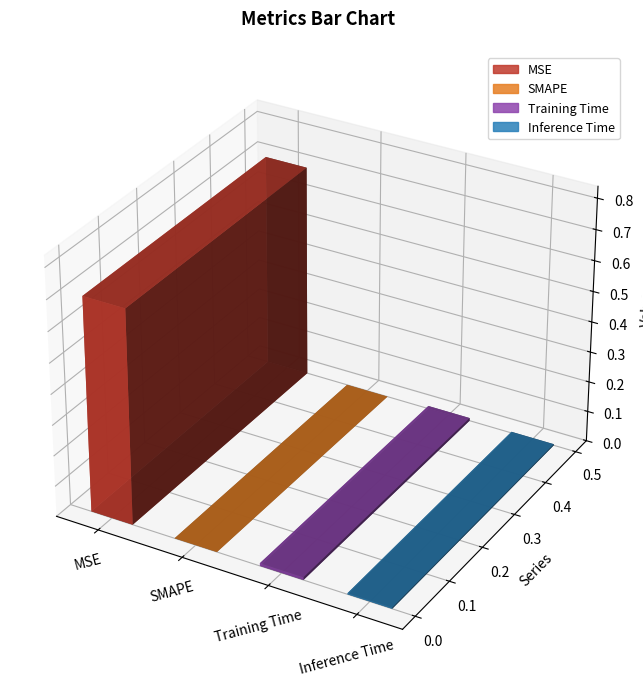

Count the number of values greater than 0.

3